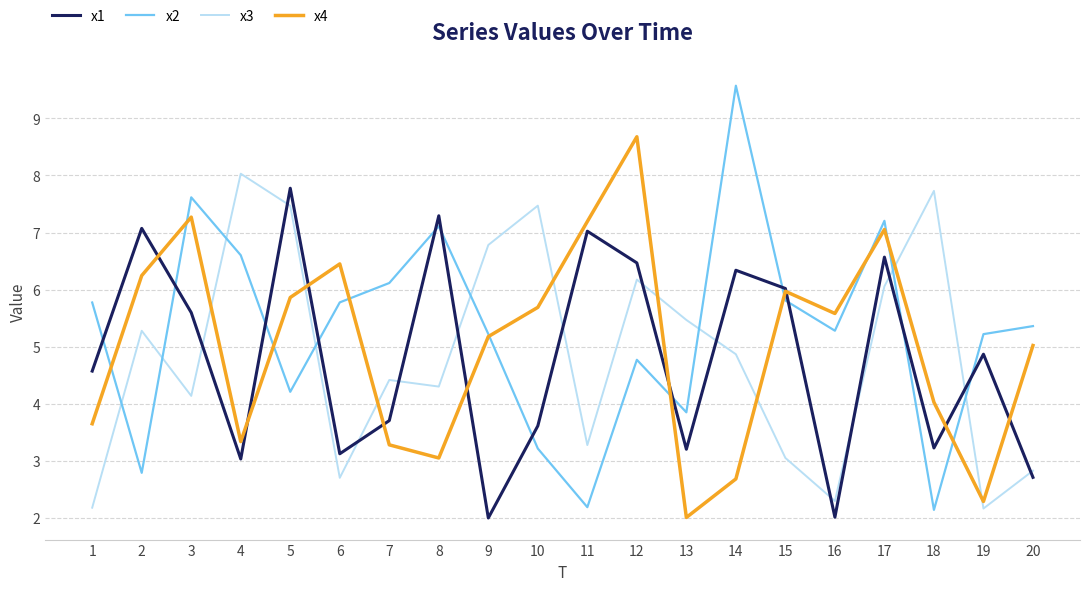

How many interior local peaks does the x3 series have?

6